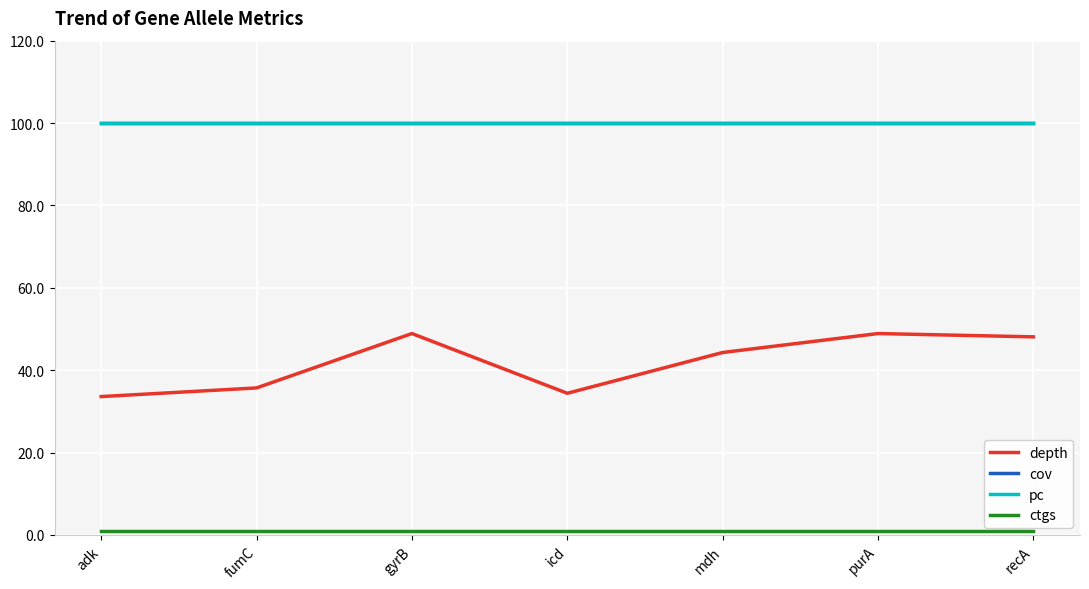

At how many categories does at least one series exceed 8?

7